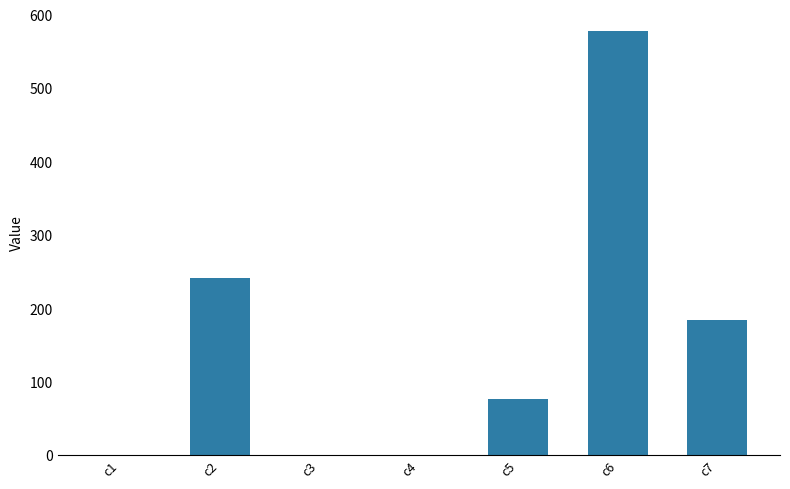

What is the sum of all values?

1082.6